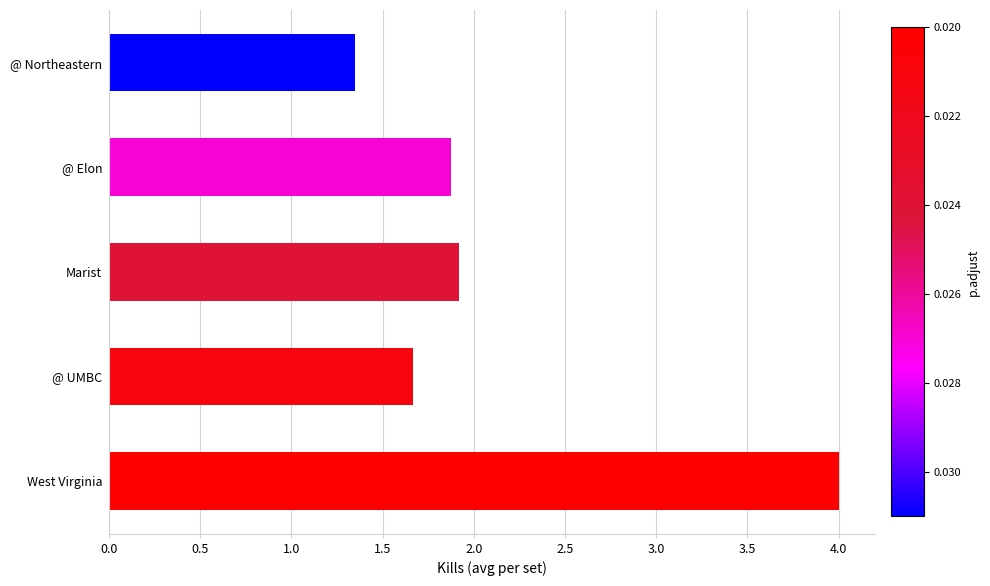

At which category does the chart reach its peak across all series?

West Virginia